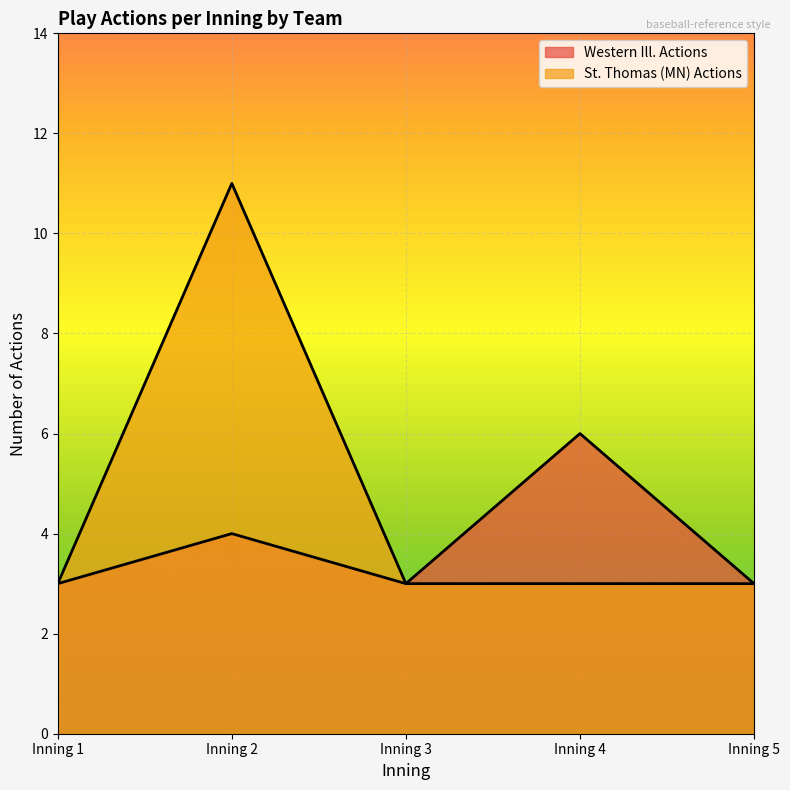

Reading right to left, list all the values displayed in this chart.

Western Ill. Actions: Inning 5=3	Inning 4=6	Inning 3=3	Inning 2=4	Inning 1=3
St. Thomas (MN) Actions: Inning 5=3	Inning 4=3	Inning 3=3	Inning 2=11	Inning 1=3